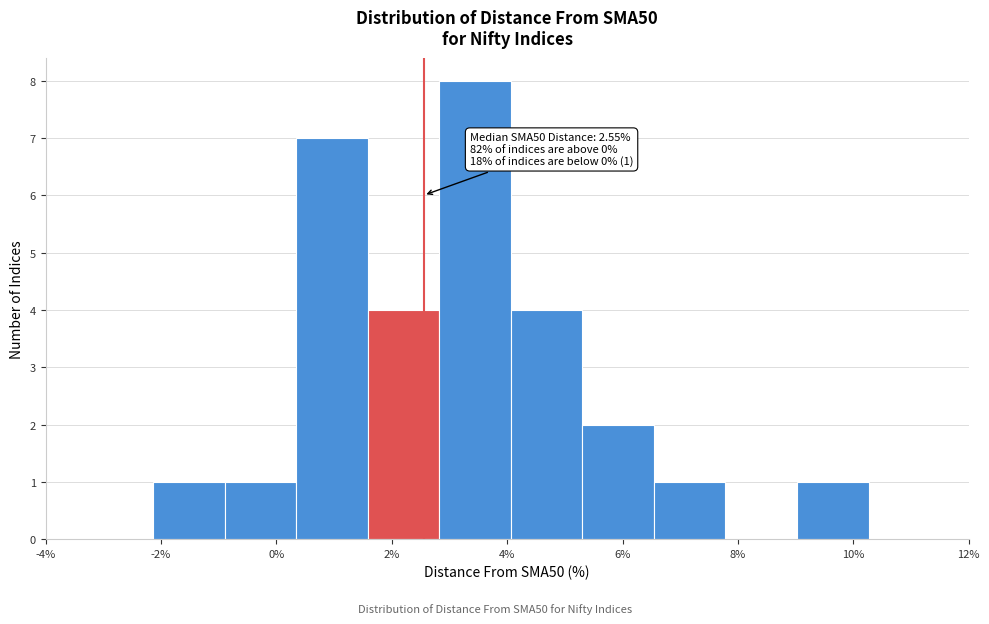

Which range on the x-axis has the tallest bar?

2.8 to 4.0